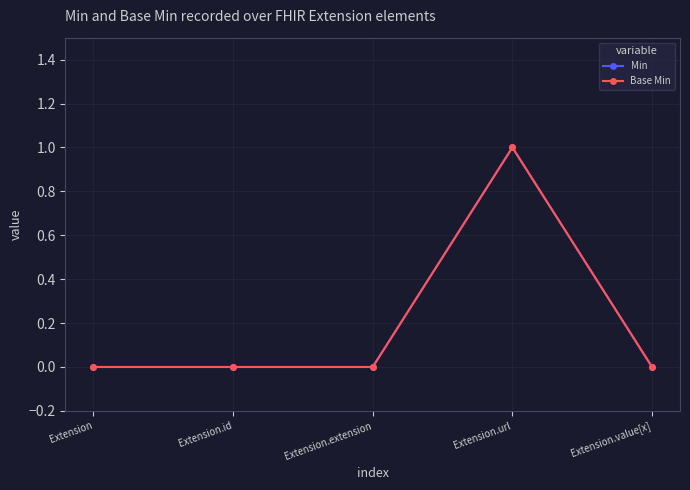

Reading left to right, extract all data points from this chart.

Min: 0	0	0	1	0
Base Min: 0	0	0	1	0